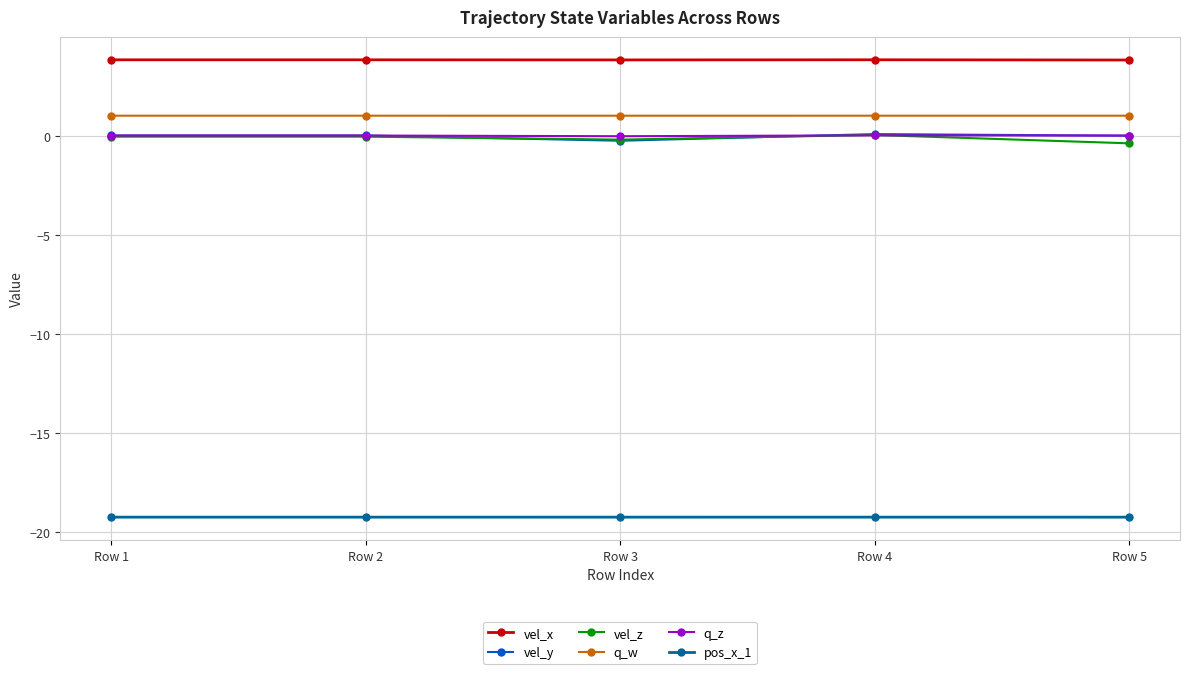

True or false: pos_x_1 and vel_y cross at least once.

False